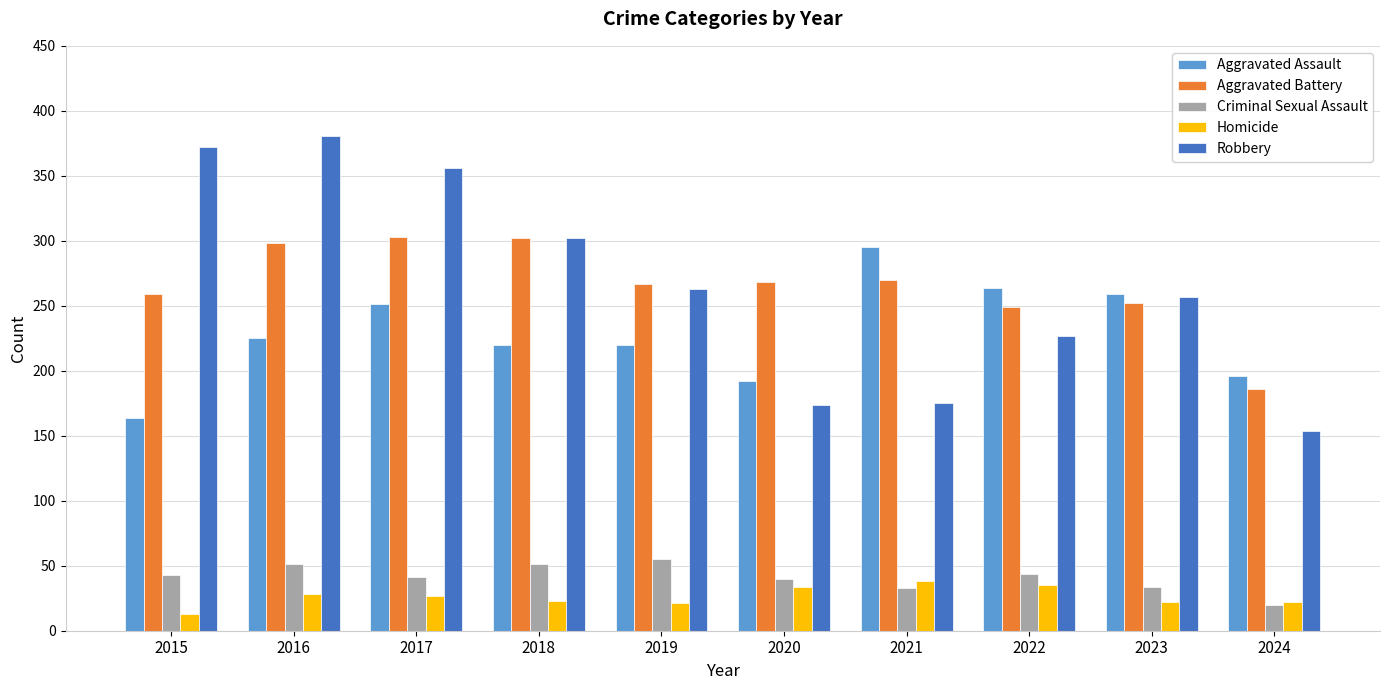

At which label does Aggravated Assault reach its peak?

2021